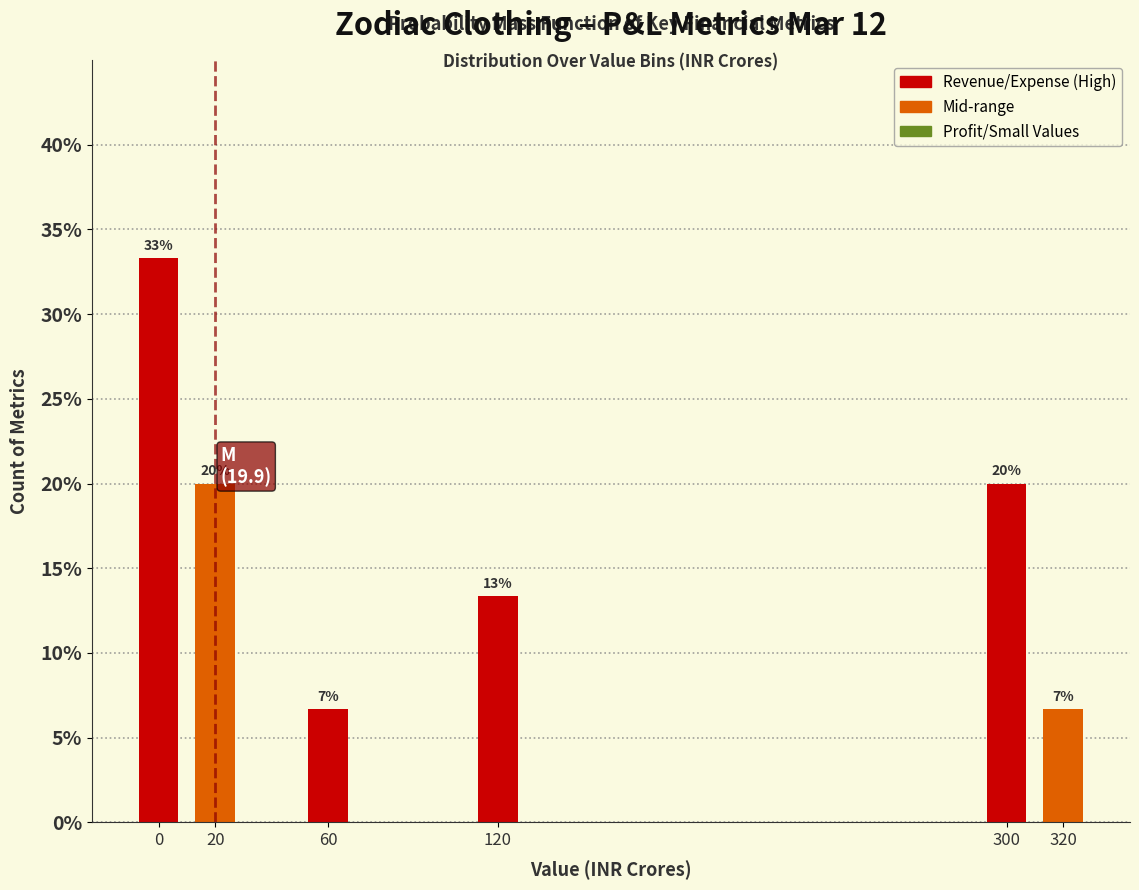

Which range on the x-axis has the tallest bar?

-10 to 10